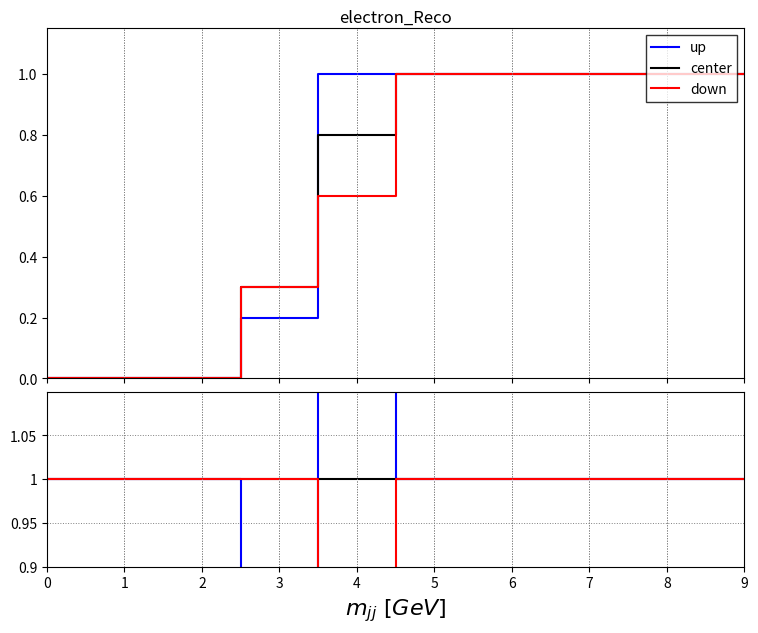

How many distinct data groups are displayed?

3